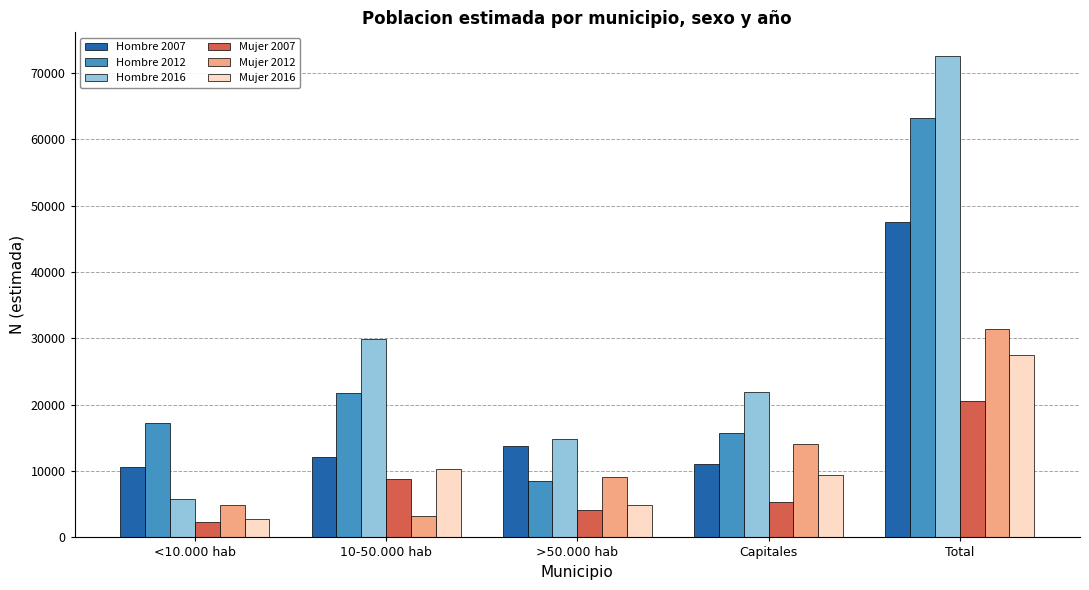

Read the Mujer 2016 value at Total, to the nearest 100.

27500